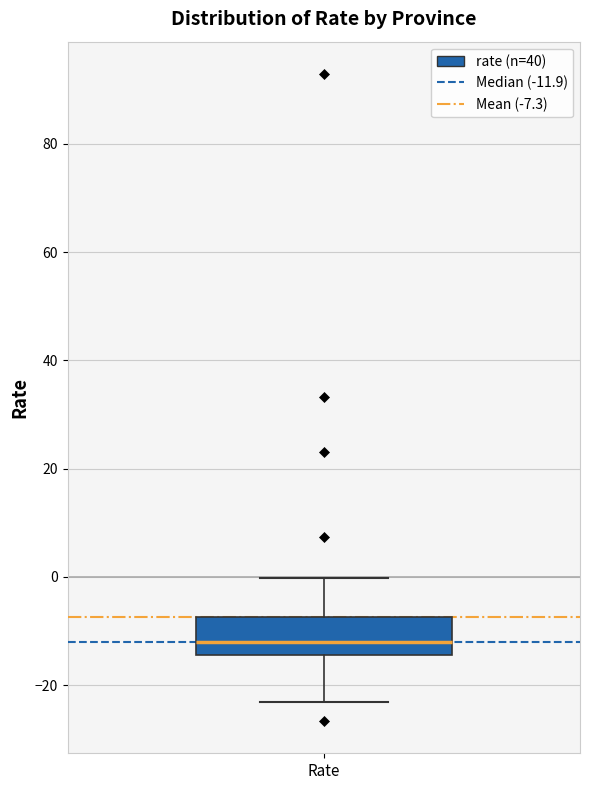

Transcribe this box plot: give where the median line is, the range the box spans, and where the two whiskers end, as read against the y-axis. The values are not printed on the chart, so give them approximately, as read against the axis.

median -12, box -14 to -8, whiskers -24 to 0